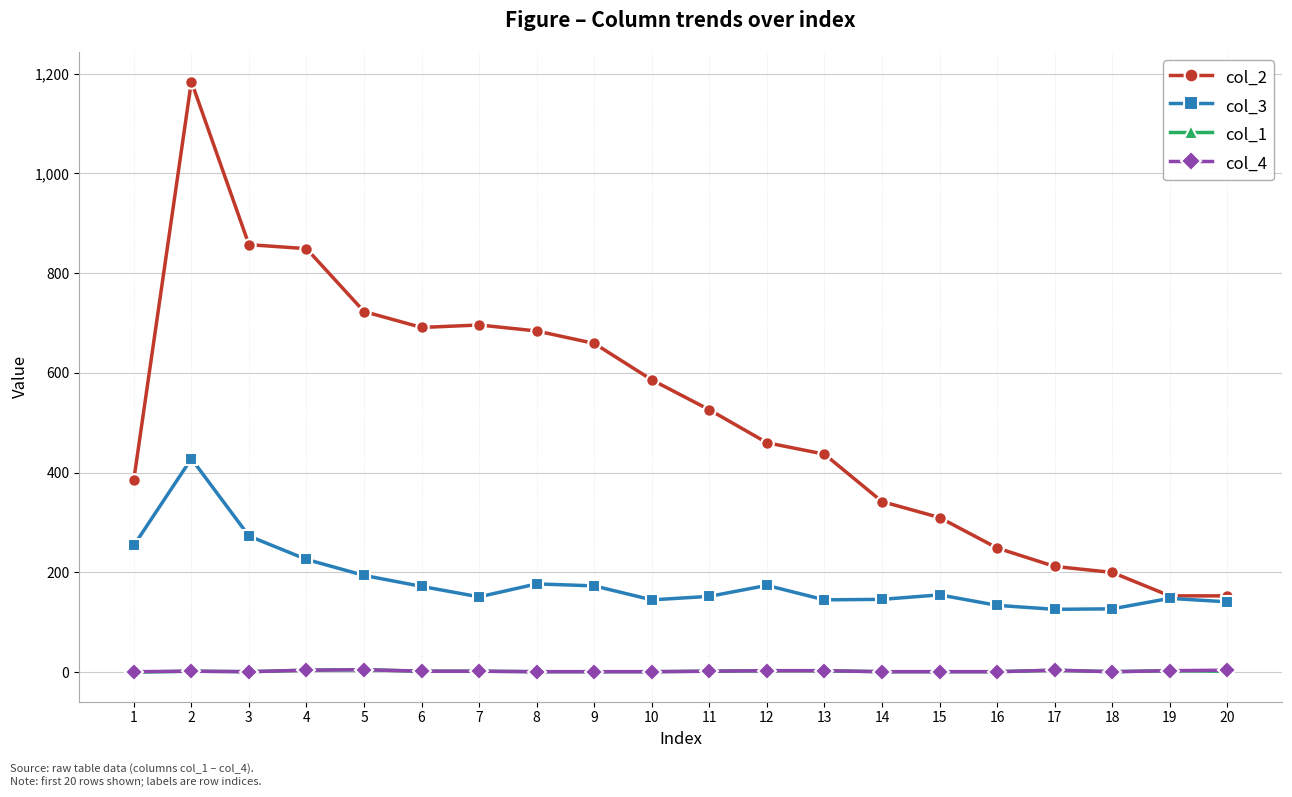

The value of col_3 at 20 is 54. True or false?

False